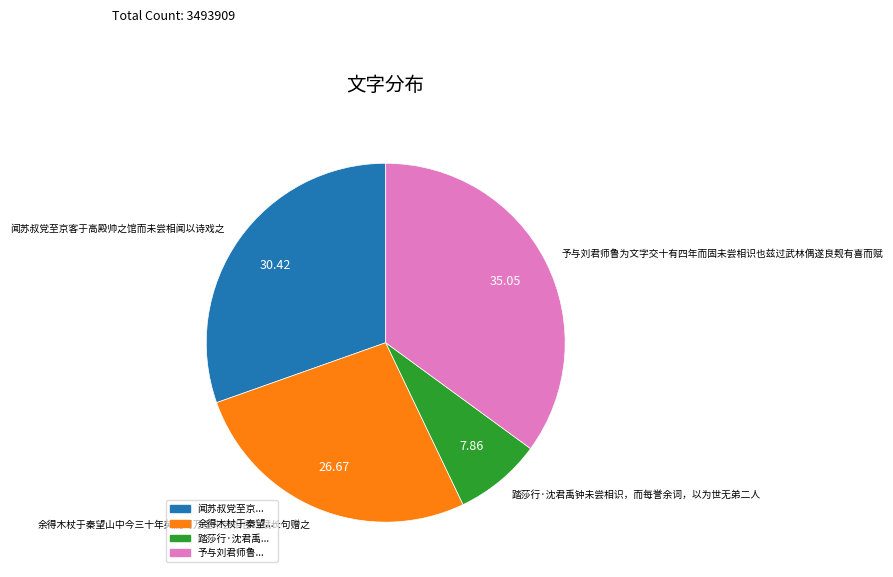

Which has a higher value, 踏莎行·沈君禹钟未尝相识，而每誉余词，以为世无弟二人 or 闻苏叔党至京客于高殿帅之馆而未尝相闻以诗戏之?

闻苏叔党至京客于高殿帅之馆而未尝相闻以诗戏之